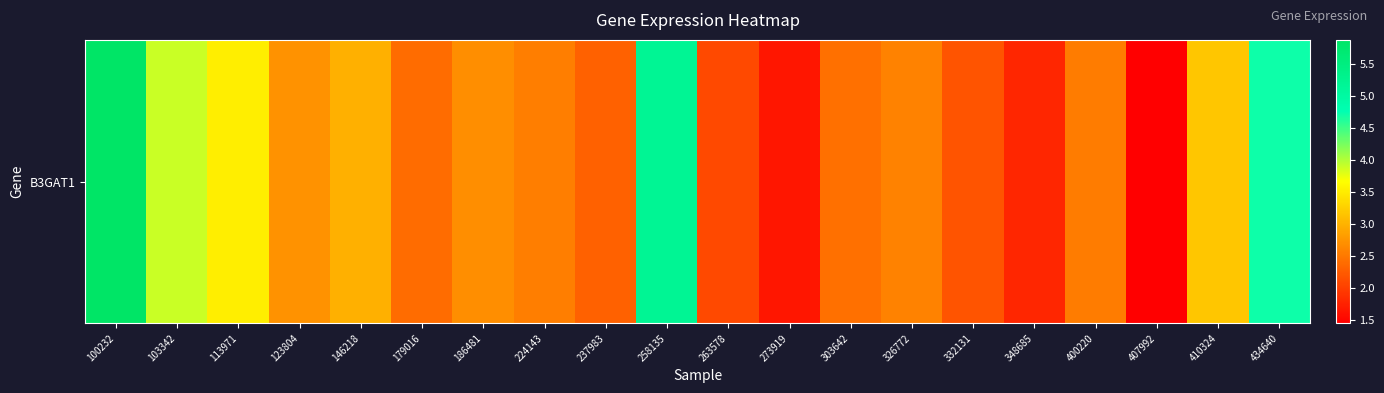

What is the difference between the maximum and second lowest values?

4.2